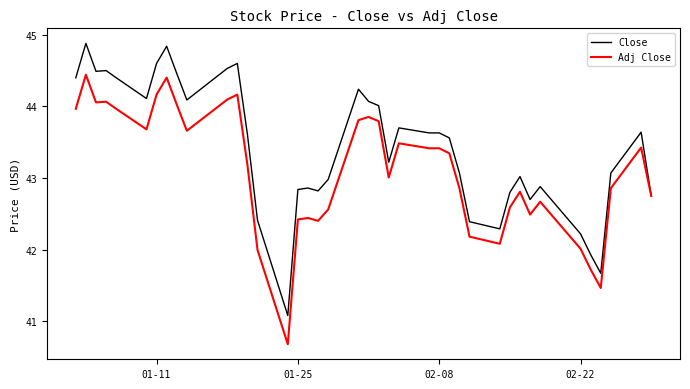

What is the minimum value shown in the chart?

40.7